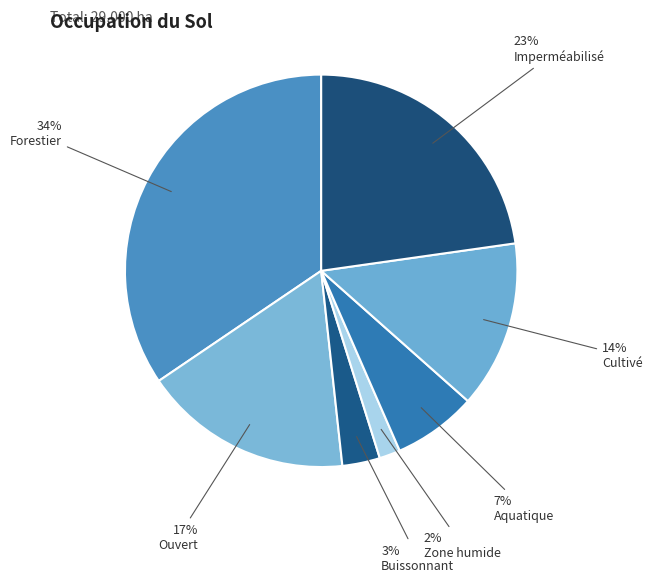

How many slices are in this pie chart?

7